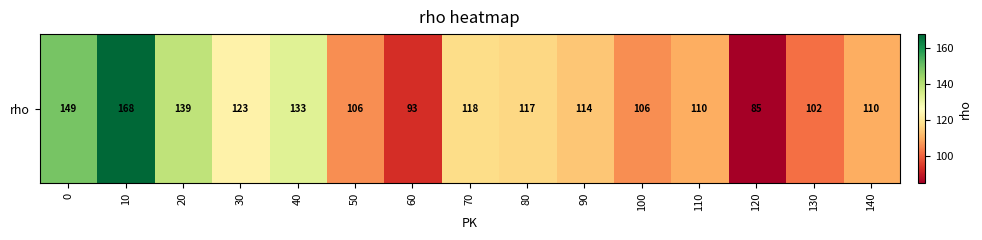

Rank the categories by value from highest to lowest.

10, 0, 20, 40, 30, 70, 80, 90, 110, 140, 50, 100, 130, 60, 120